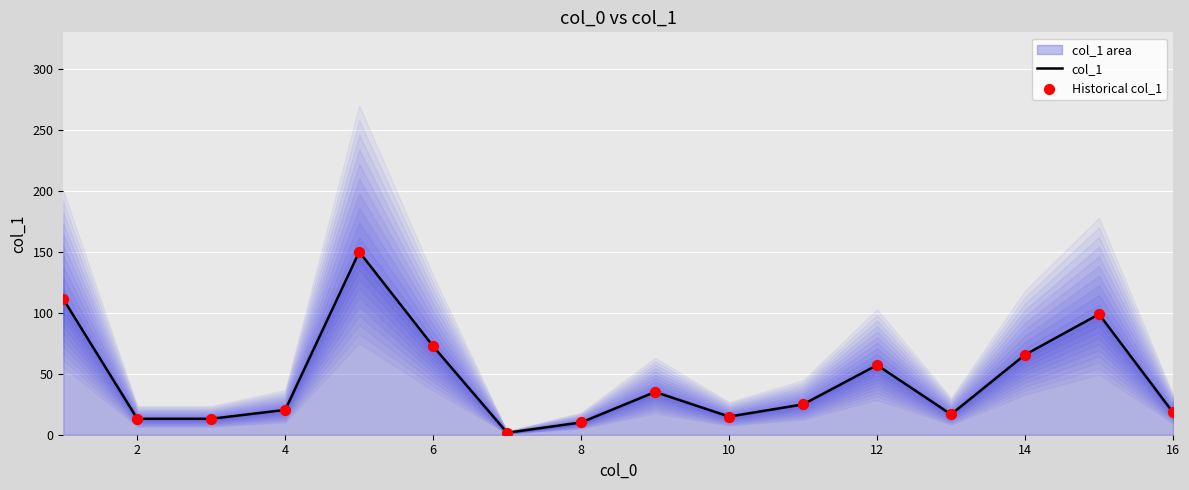

Which series has the largest total across all categories?

col_1